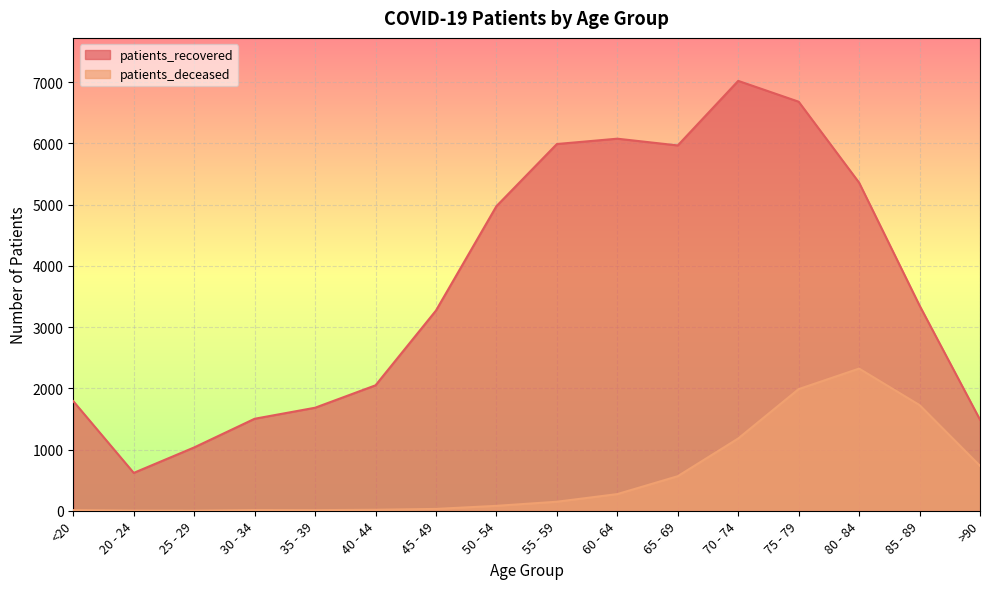

True or false: patients_recovered has more than 1 interior local peaks.

True